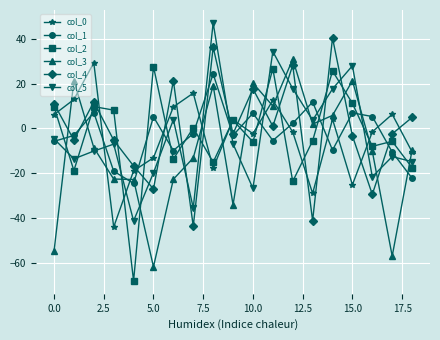

What is the greatest value displayed?

47.0